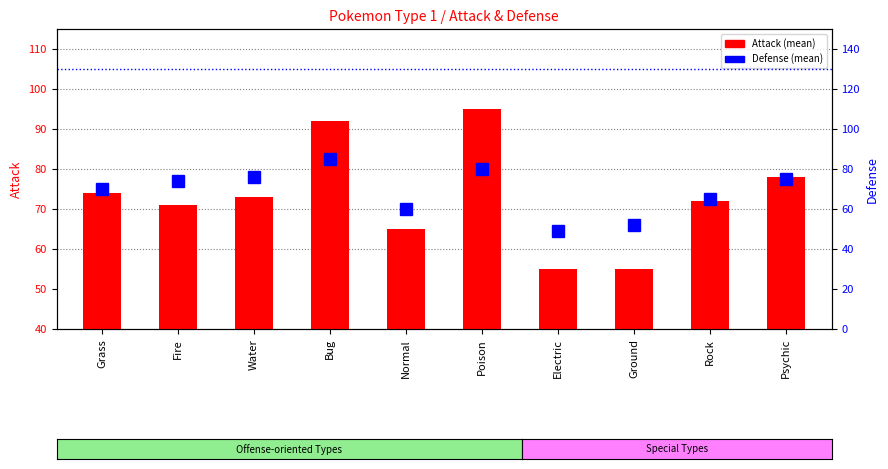

What is the difference between the Defense (mean) values at Fire and Poison?

6